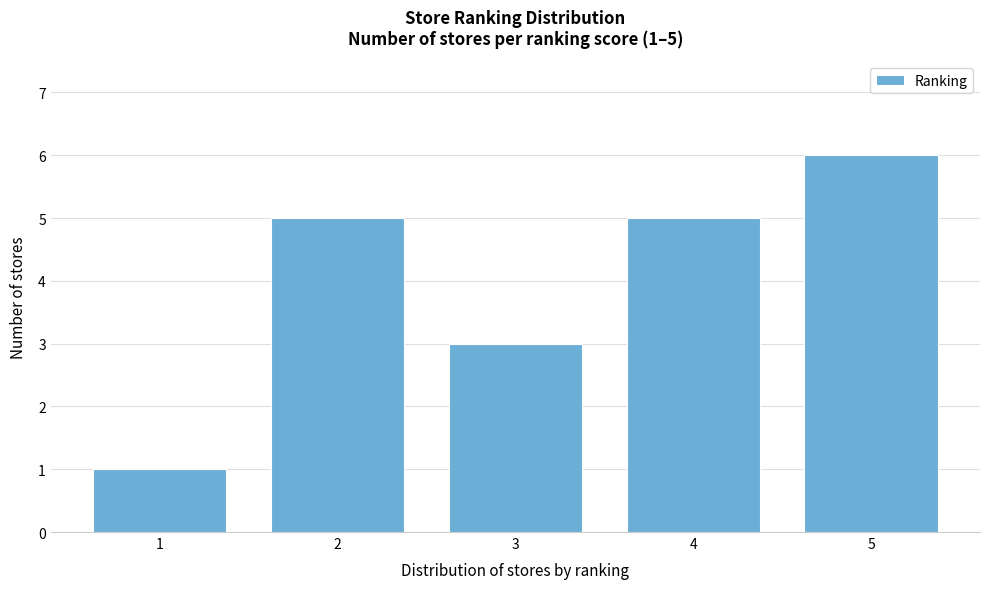

Reading left to right, transcribe all the data shown in this chart.

1=1	2=5	3=3	4=5	5=6